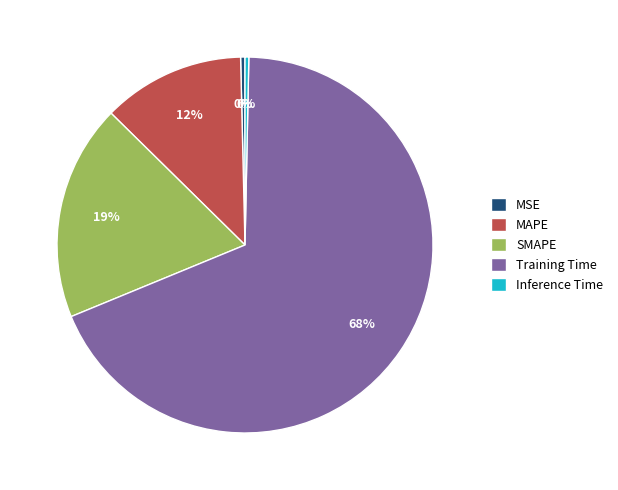

Is there any slice that represents more than half of the pie?

Yes